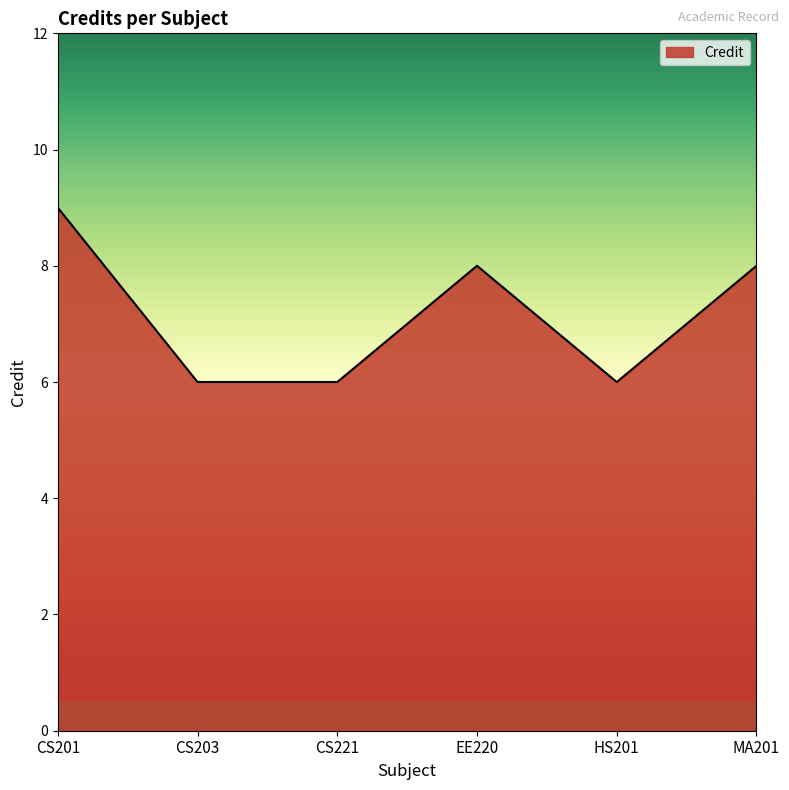

At which category does the data reach its first local peak?

EE220